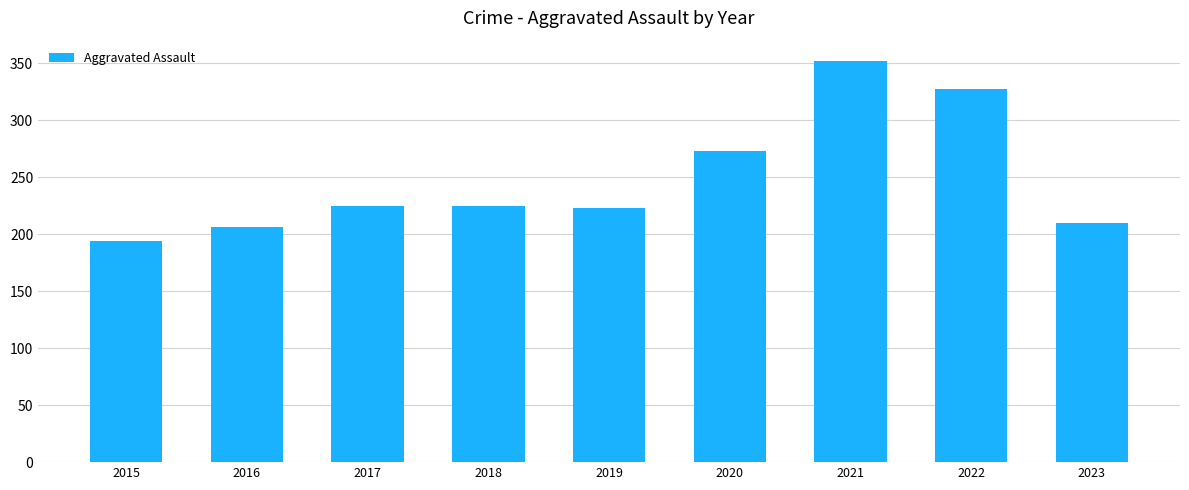

True or false: the data shows 75 at 2020.

False